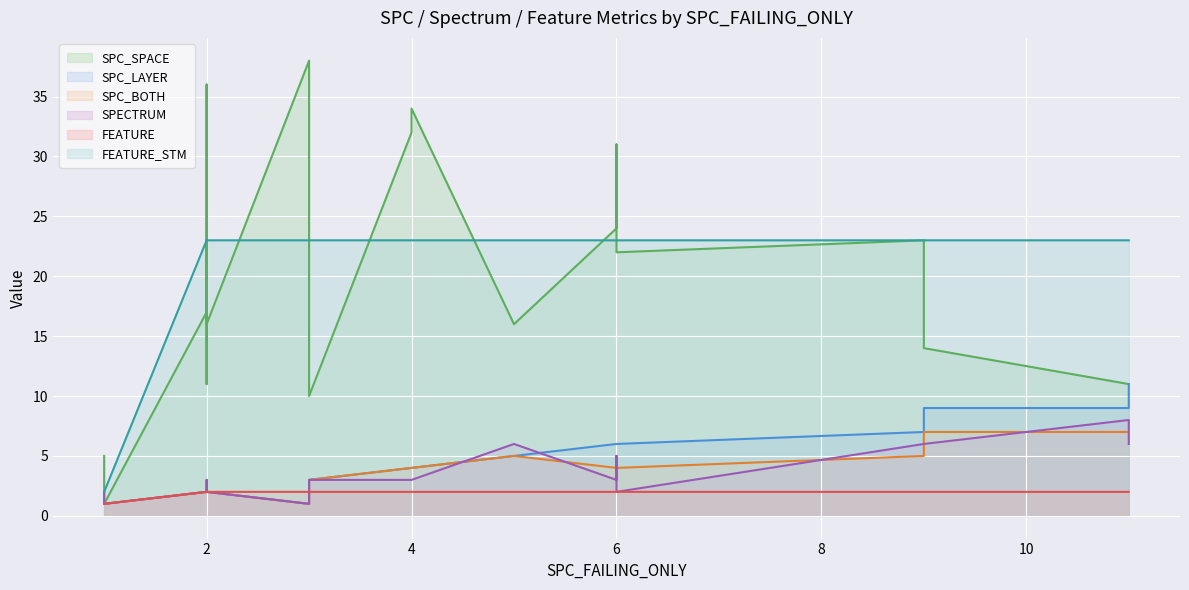

What is the sum of the SPC_SPACE values at 2 and 11?

28